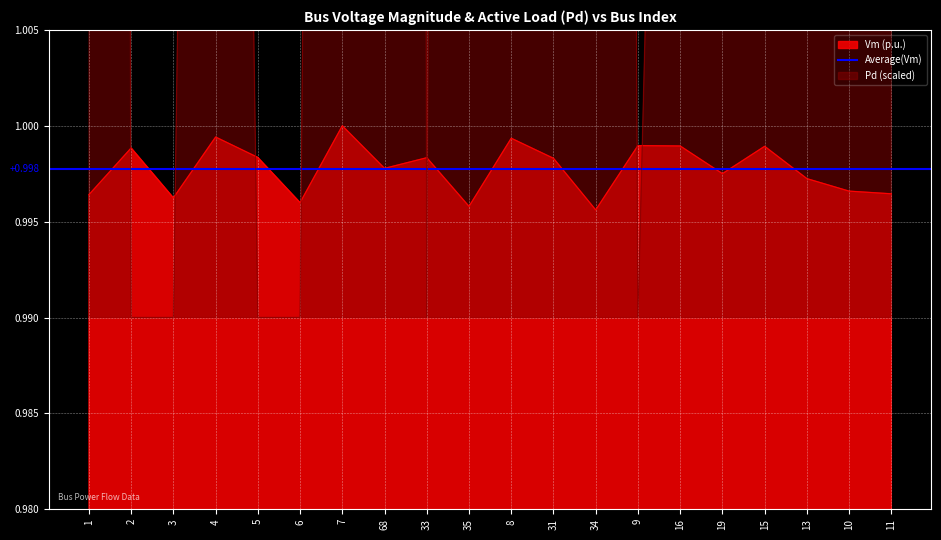

At how many categories does at least one series exceed 1?

14